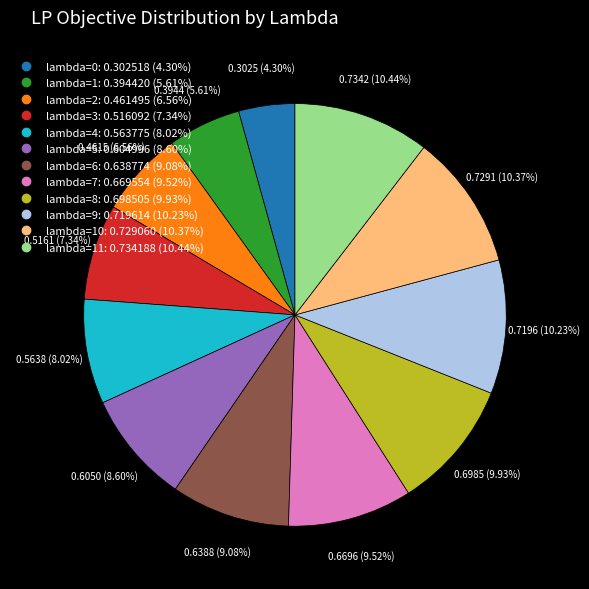

Does any single category account for the majority?

No